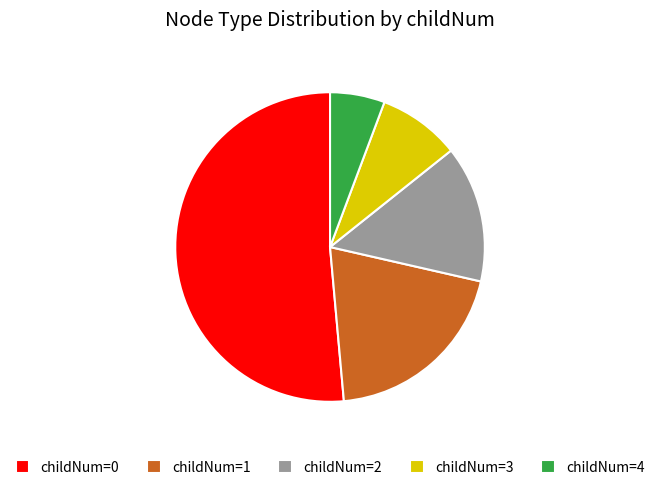

Approximately how many times larger is the value at childNum=1 compared to childNum=4?

3.5